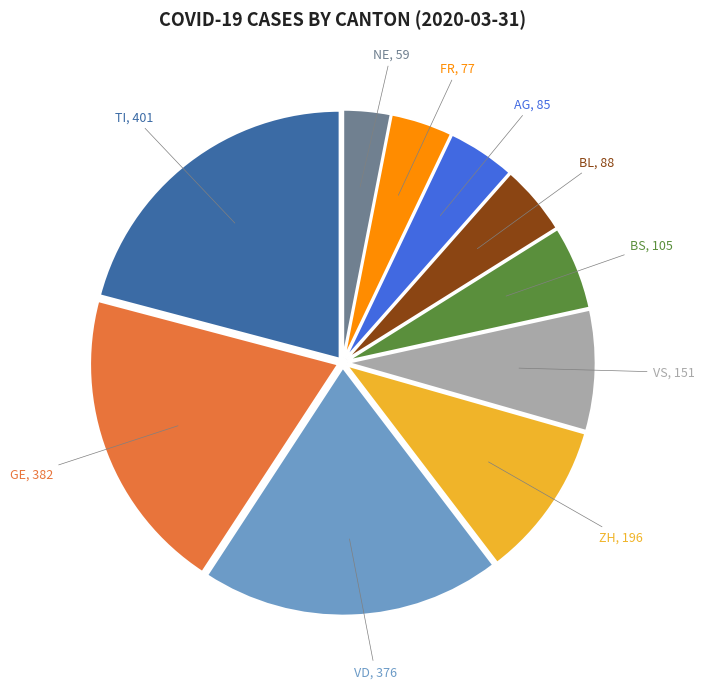

Is there any slice that represents more than half of the pie?

No